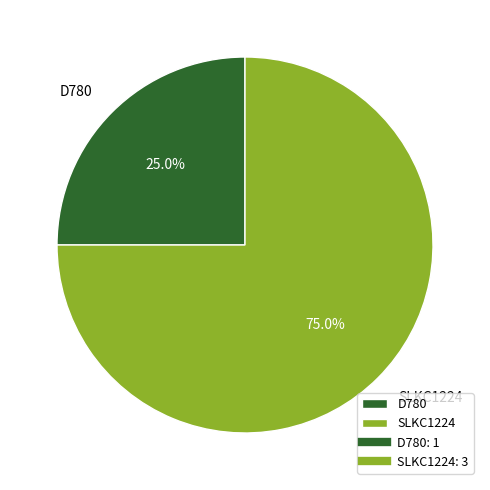

What is the ratio of the value at D780 to the value at SLKC1224?

0.3